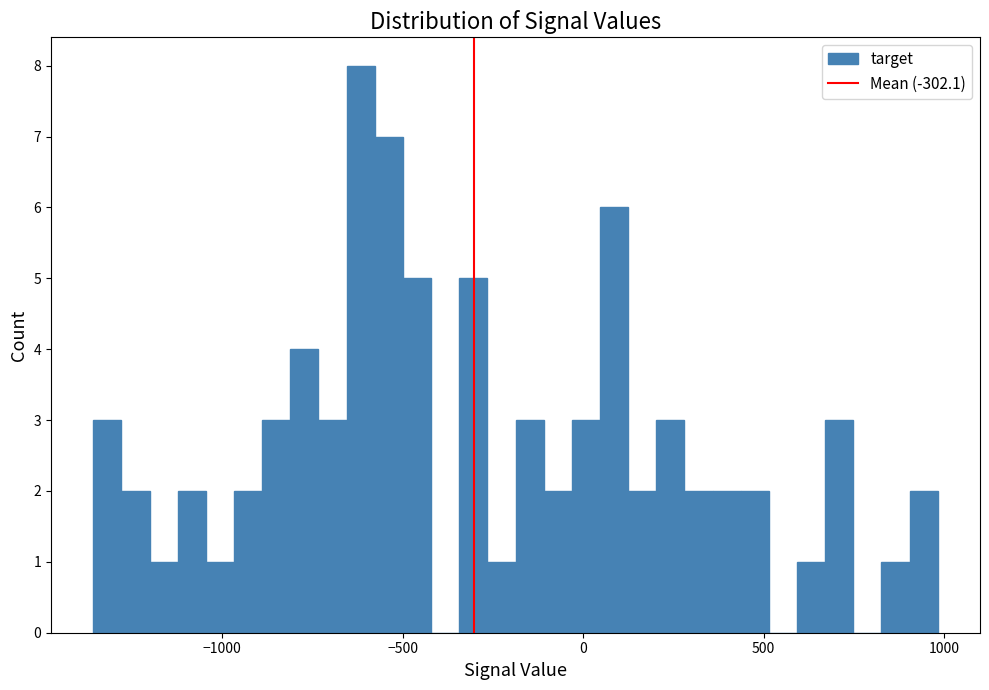

Around what value on the x-axis is the tallest bar? Give the approximate position of its centre, as read against the axis.

-600